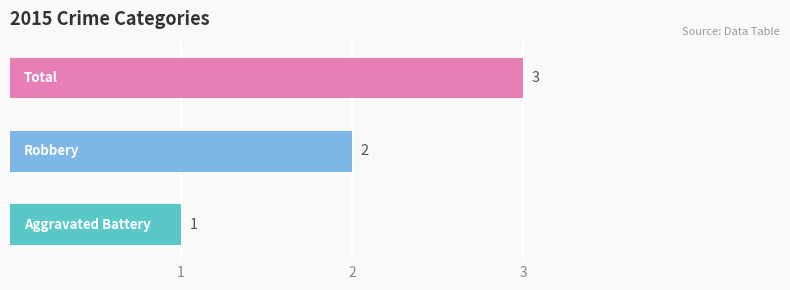

What is the maximum value shown in the chart?

3